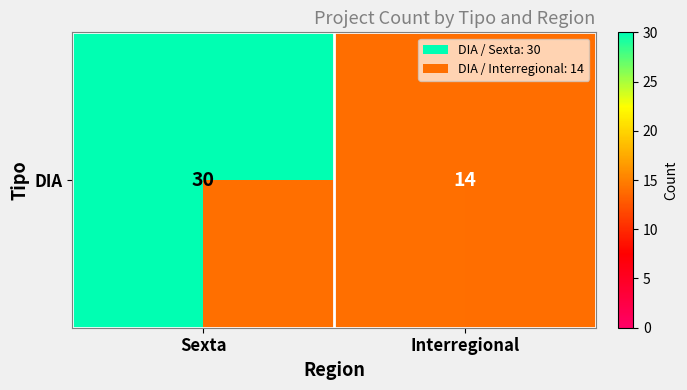

Rank the categories by value from highest to lowest.

Sexta, Interregional